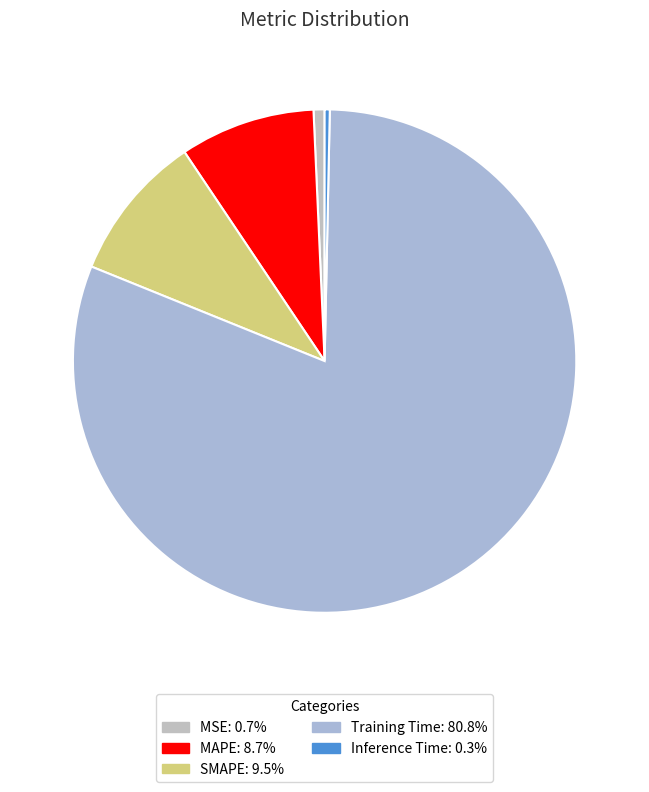

True or false: SMAPE accounts for 9% of the total.

True